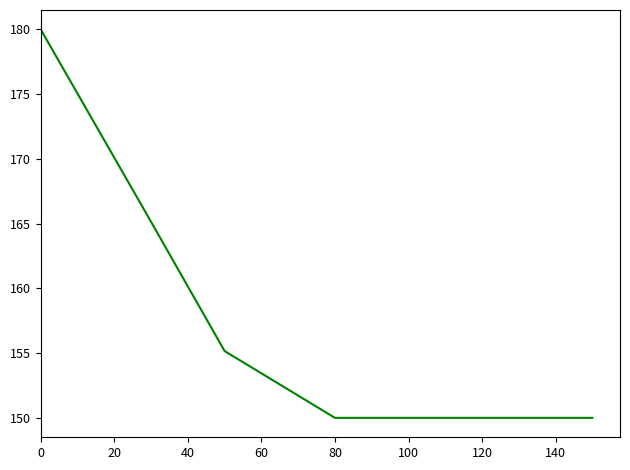

What is the difference between the second highest and minimum values?

15.1